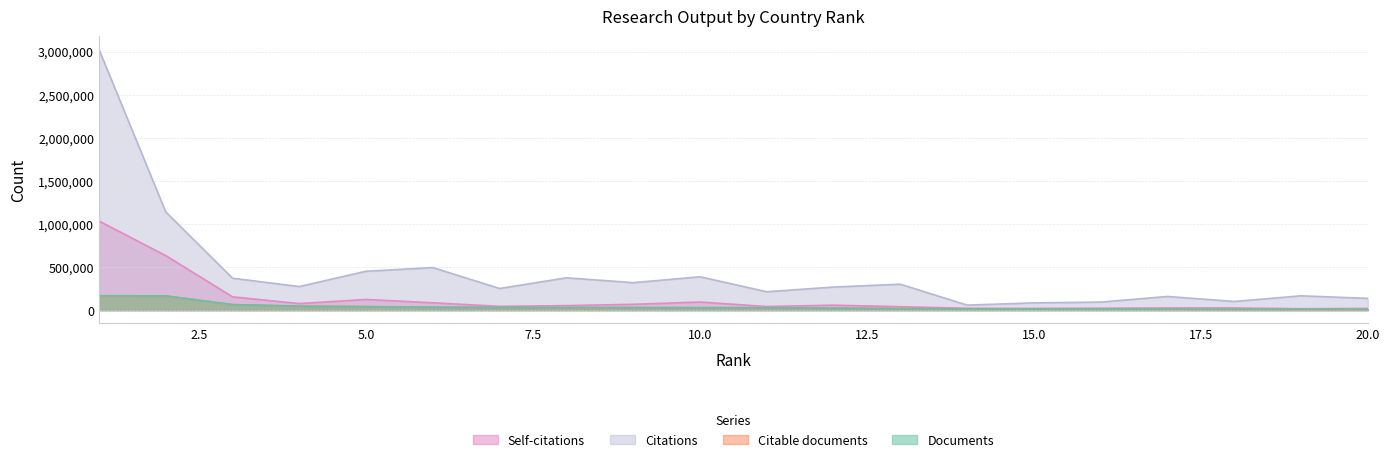

Reading left to right, what are all the values shown in this chart?

Documents: 167676	165884	64361	46899	41241	34657	32028	30683	29947	28730	28497	23320	18128	14253	12459	12393	11137	10211	9798	9671
Citable documents: 163116	164555	63793	45967	40303	33430	31593	29868	29209	27751	28049	22740	17470	14195	12412	12115	10809	10157	9515	9406
Citations: 3025215	1139501	370741	274100	451599	493965	251309	375442	319157	387314	213649	268157	301143	58632	84303	93587	158726	100909	166435	136477
Self-citations: 1033974	632804	154585	76453	124044	85536	44245	52796	67924	94316	42226	57960	40067	21886	20291	22590	25252	25337	16659	20151